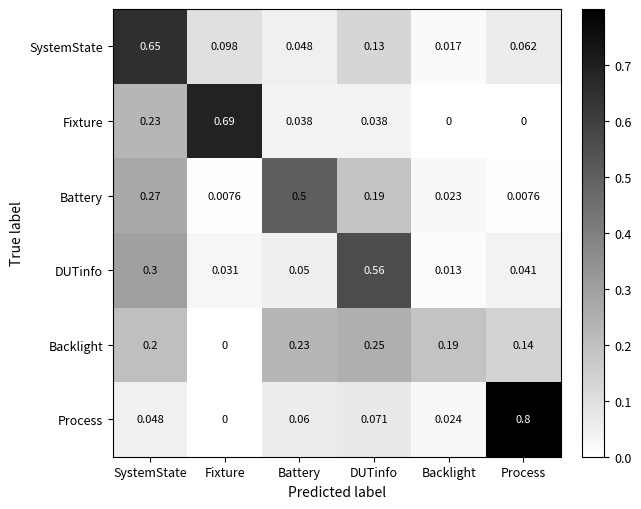

Which series has the largest range (max minus min)?

Process